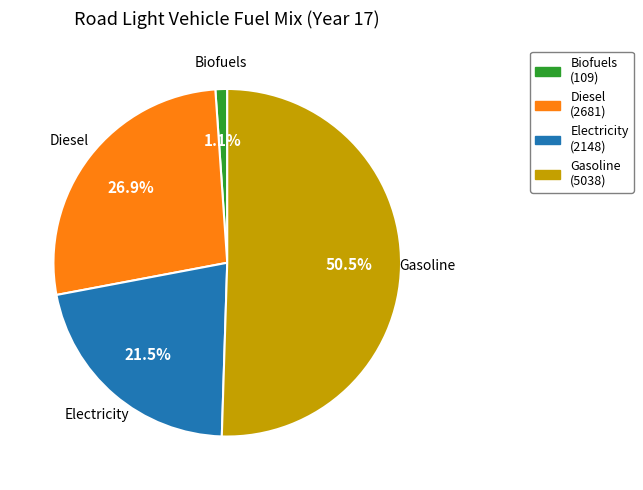

Between Diesel and Gasoline, which is larger?

Gasoline